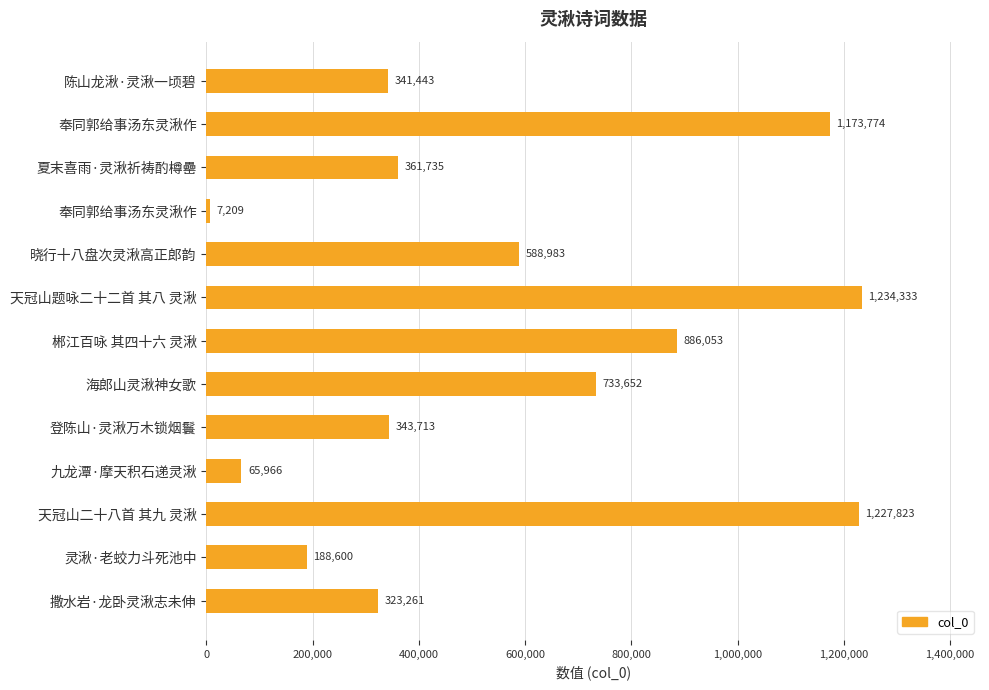

Which label corresponds to the largest value in the chart?

天冠山题咏二十二首 其八 灵湫